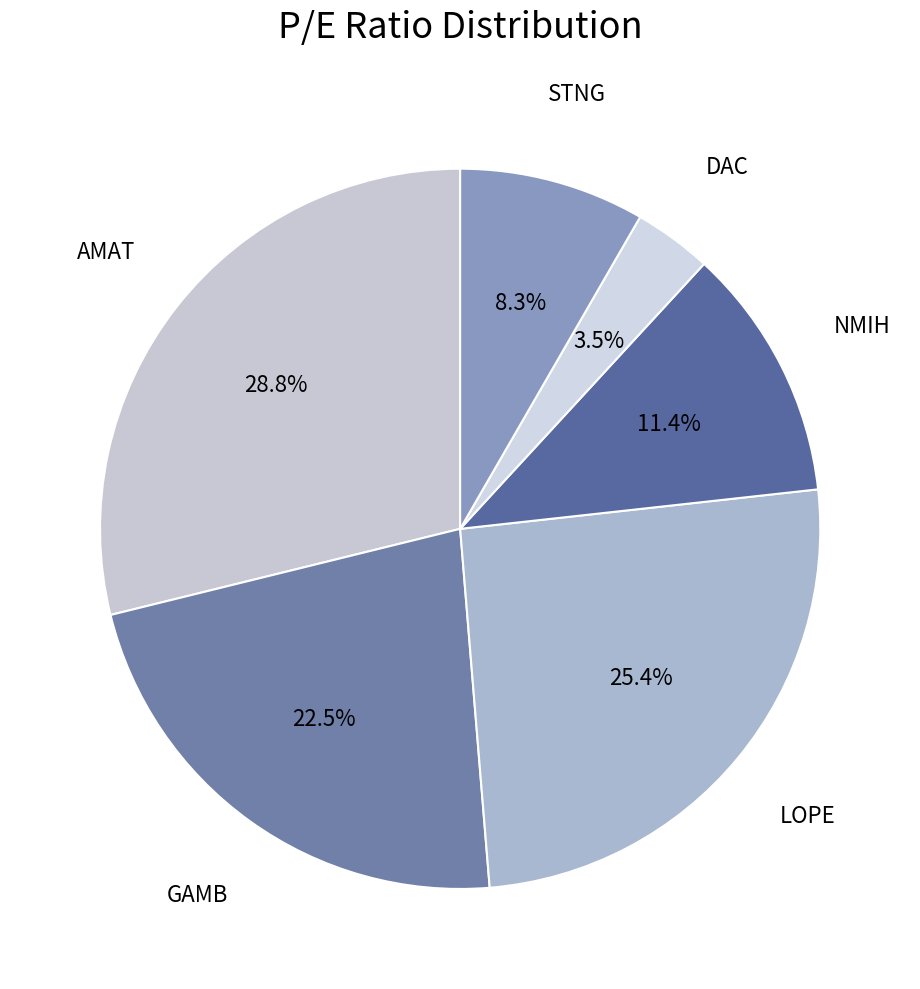

To the nearest percent, what is the average slice percentage?

17%